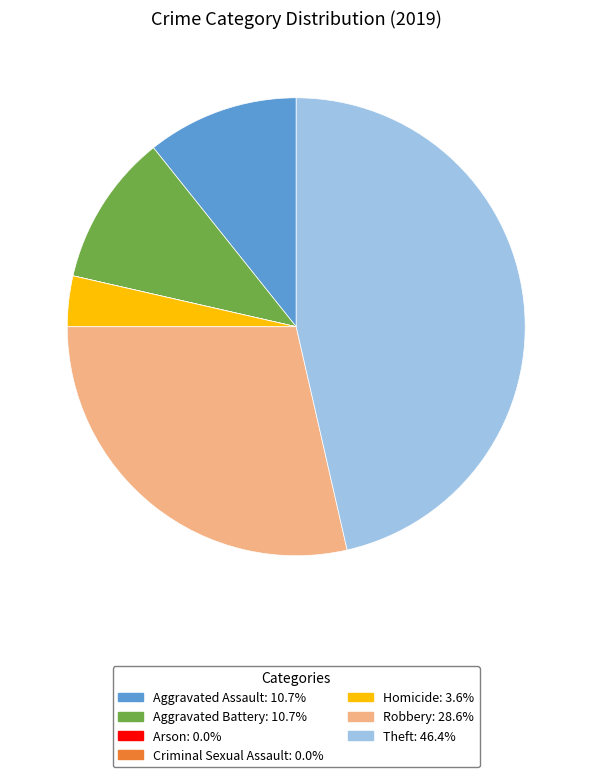

What is the ratio of the value at Aggravated Assault: 10.7% to the value at Robbery: 28.6%?

0.4